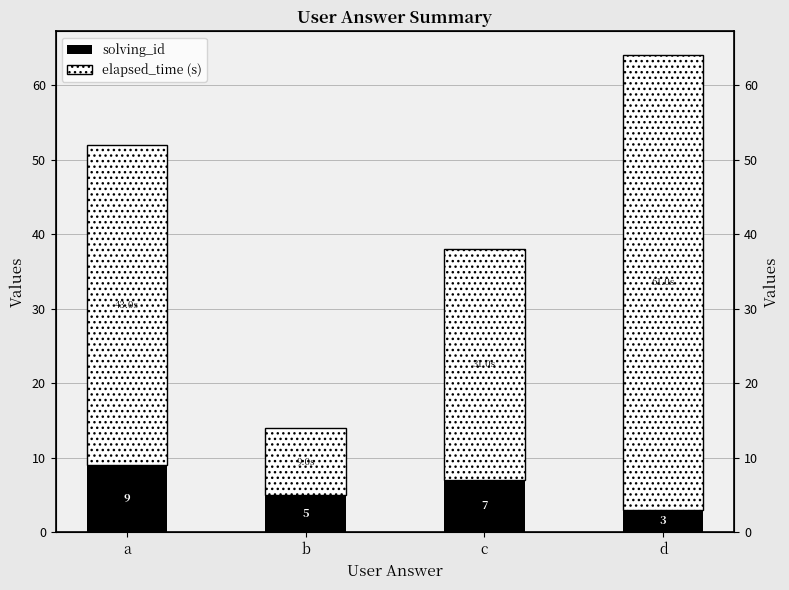

The value of elapsed_time (s) at d is 61. True or false?

True